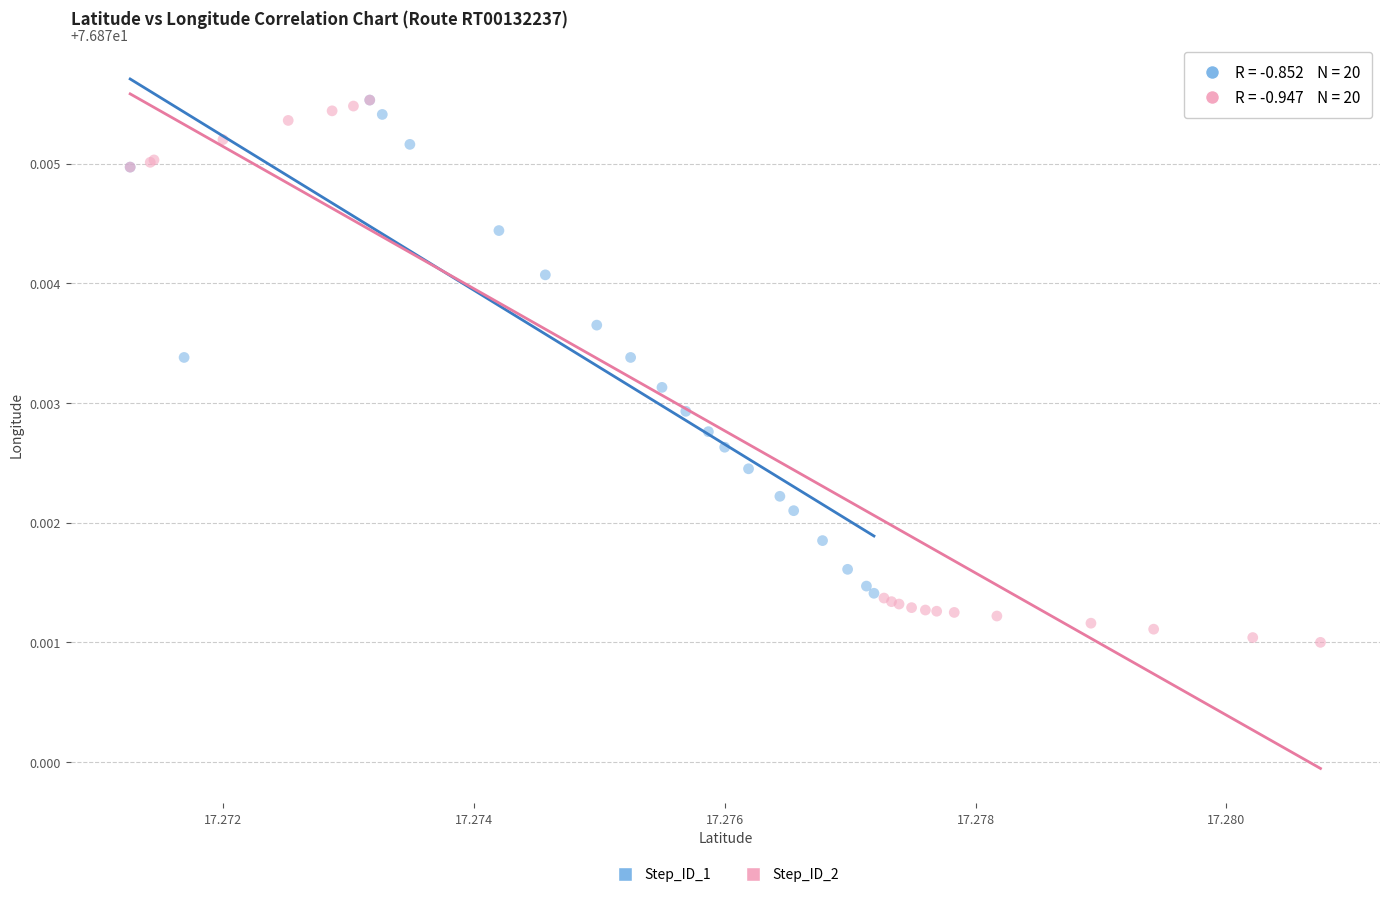

Which series contains the lowest Y value?

Step_ID_2